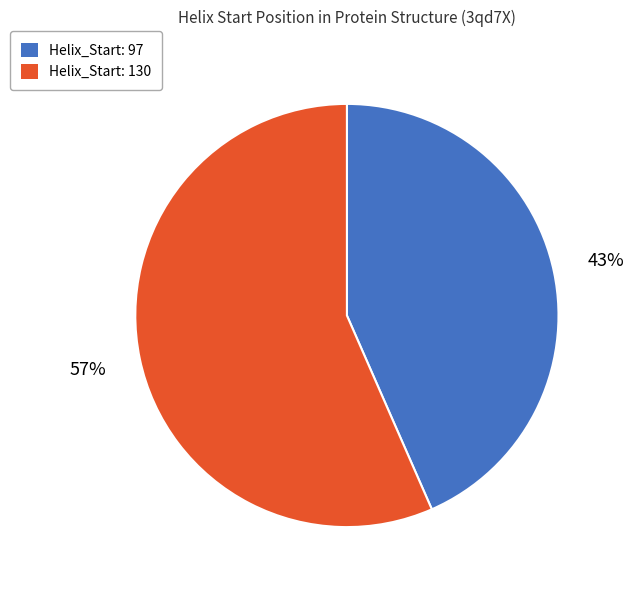

To the nearest percent, what is the average slice percentage?

50%